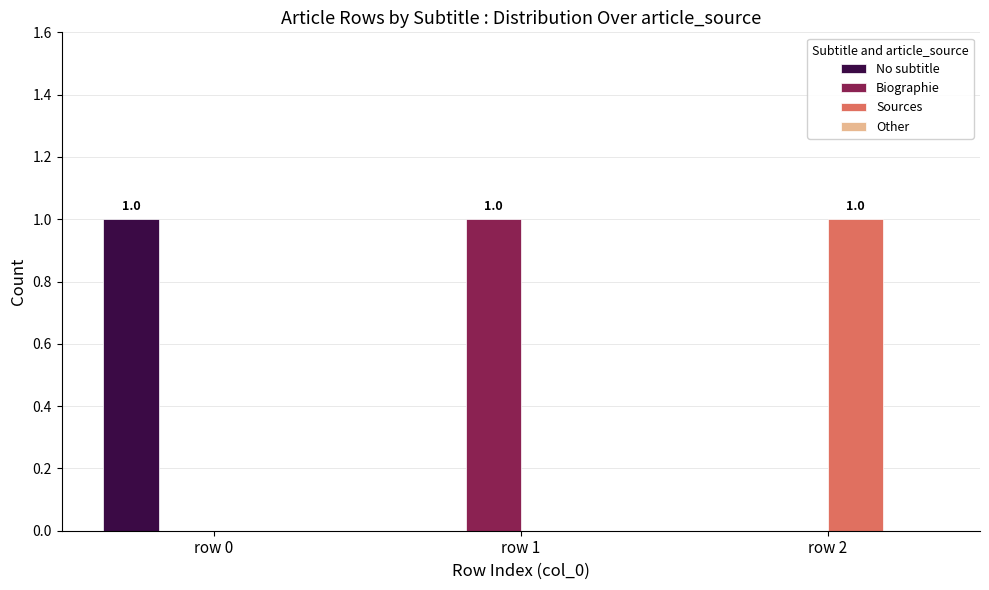

The value of Sources at row 1 is 1. True or false?

False